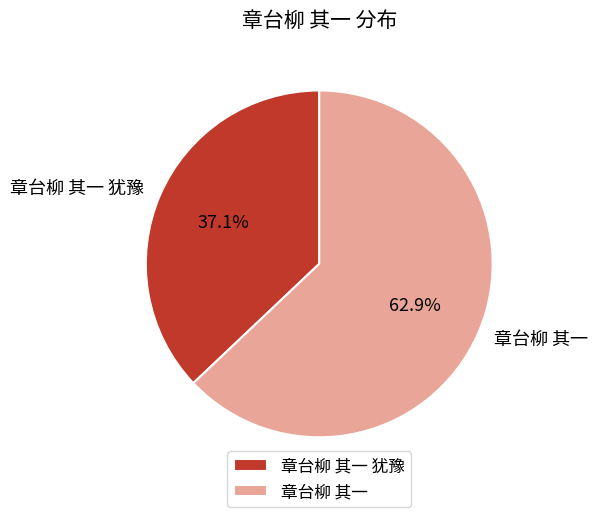

Between 章台柳 其一 and 章台柳 其一 犹豫, which is larger?

章台柳 其一